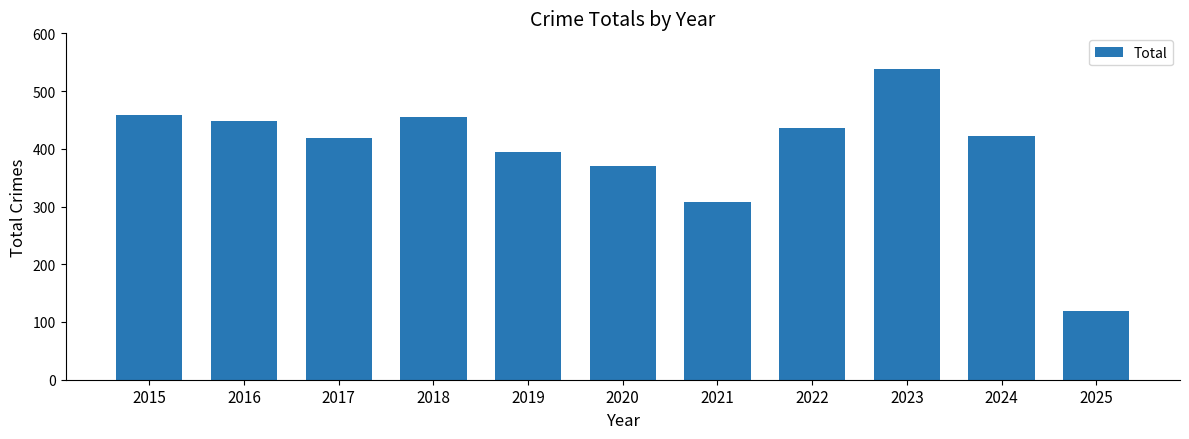

What is the difference between the maximum and second lowest values?

231